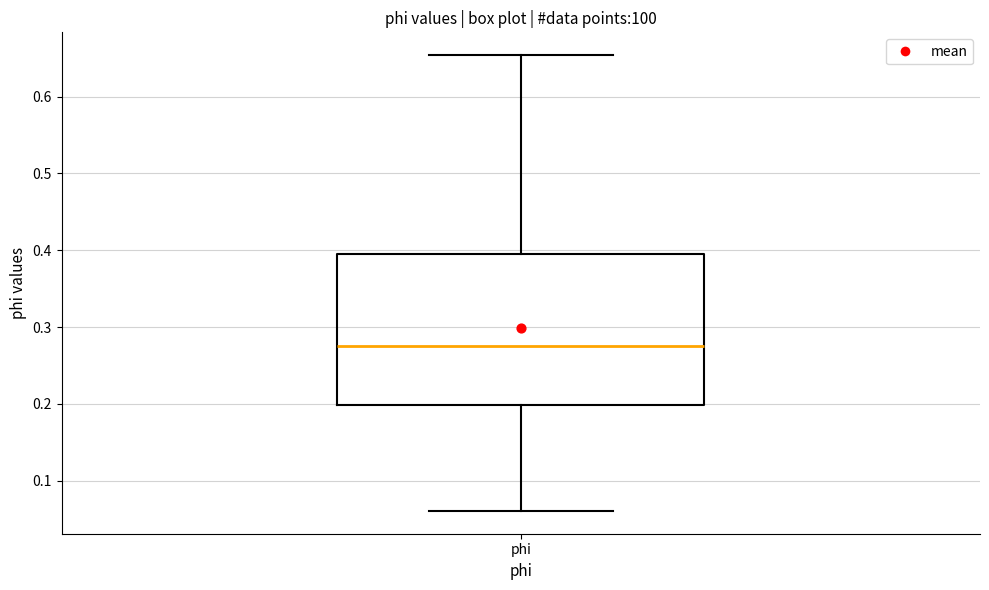

Transcribe this box plot: give where the median line is, the range the box spans, and where the two whiskers end, as read against the y-axis. The values are not printed on the chart, so give them approximately, as read against the axis.

median 0.28, box 0.20 to 0.39, whiskers 0.06 to 0.65